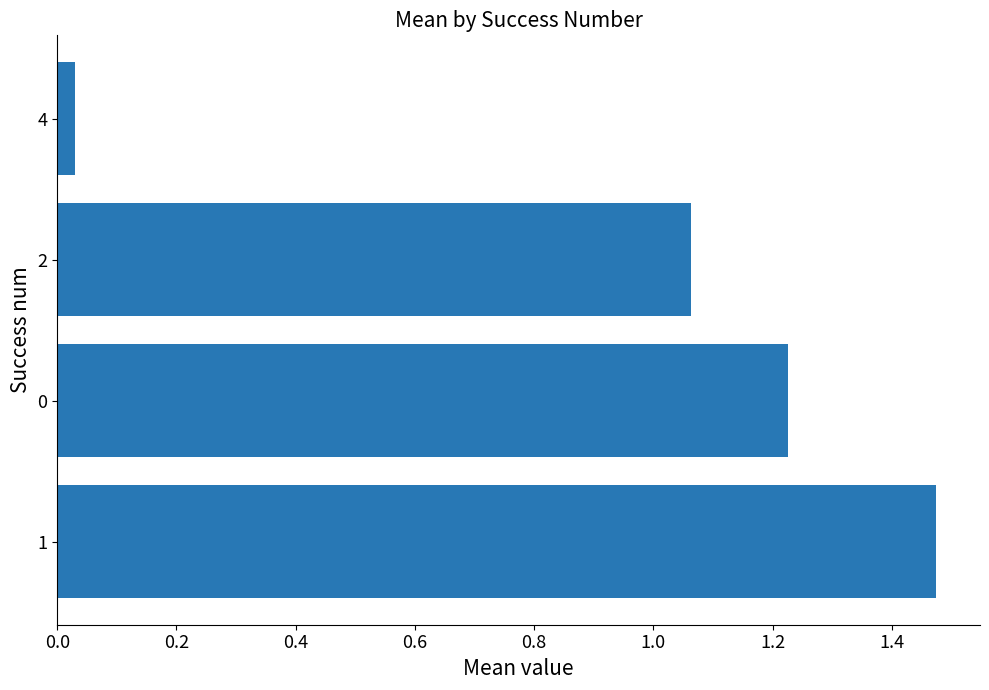

What is the ratio of the value at 2 to the value at 1?

0.7